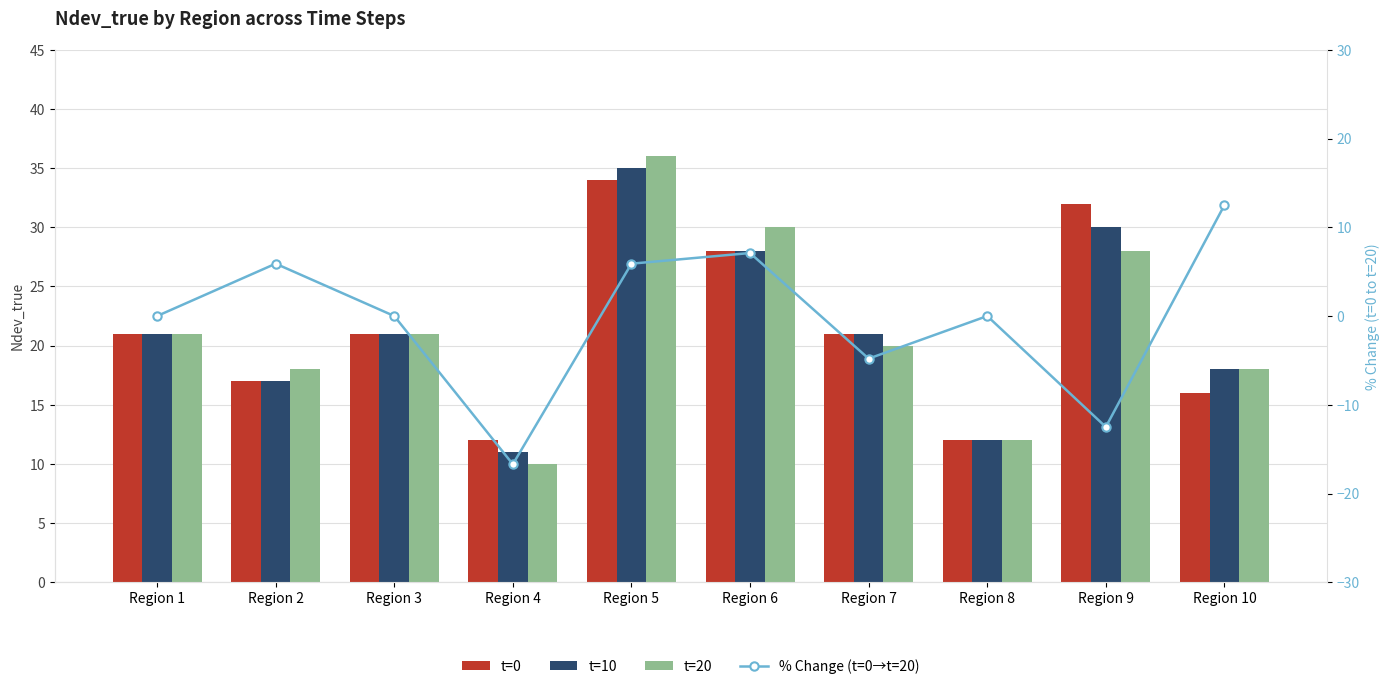

How many data points in % Change (t=0→t=20) are above 0?

4